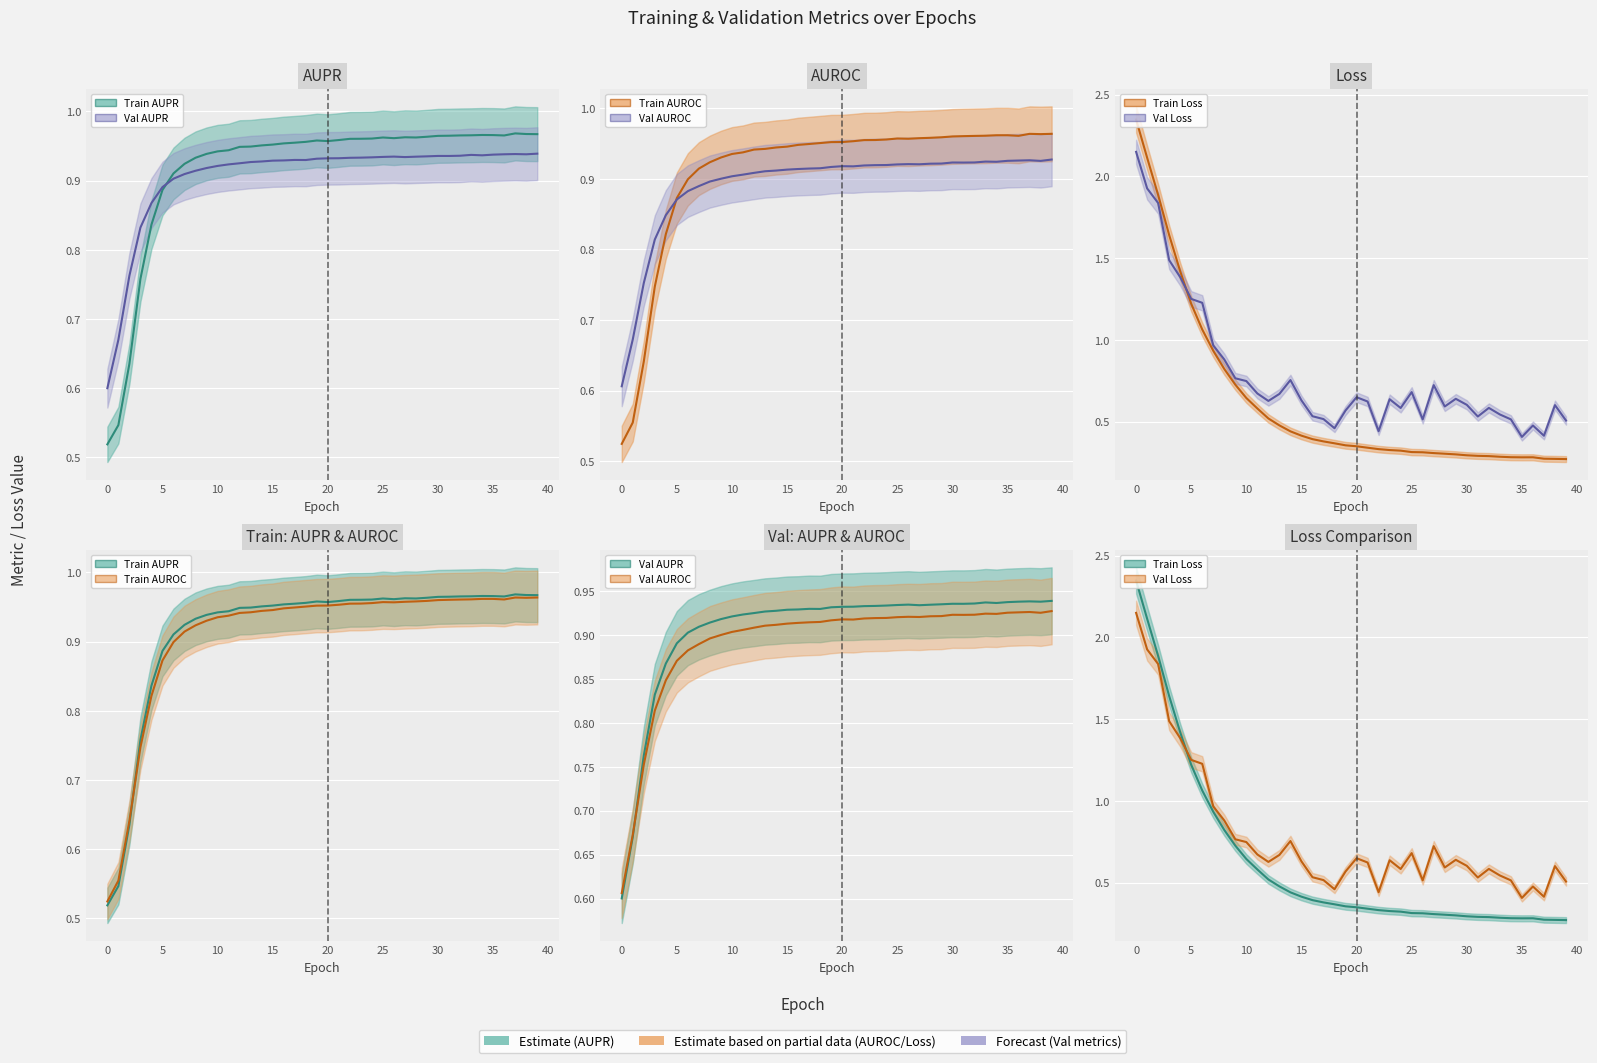

Which has a higher value, 35 or 15?

15